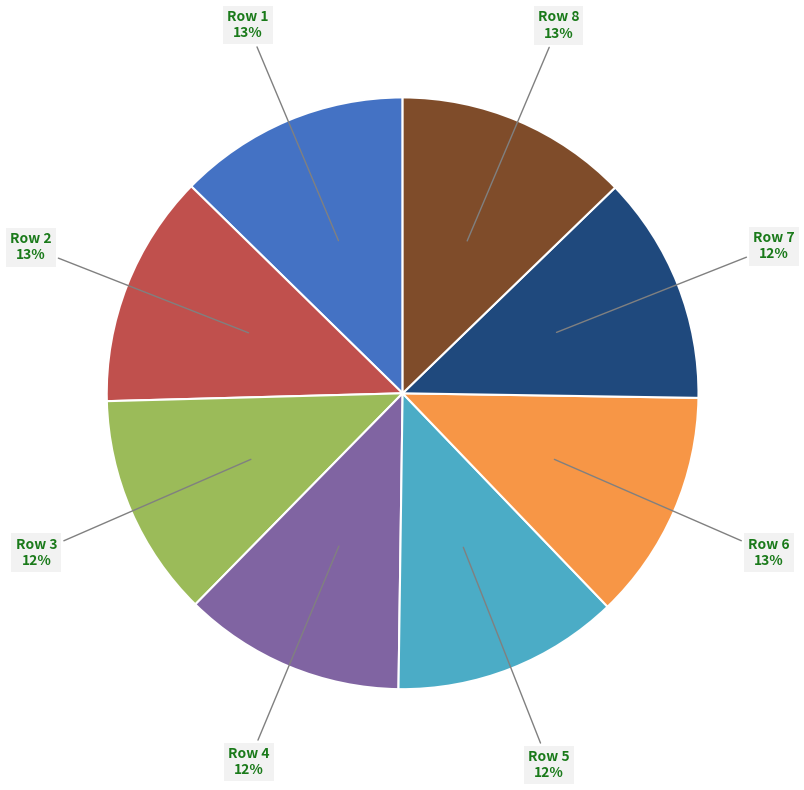

Is there any slice that represents more than half of the pie?

No